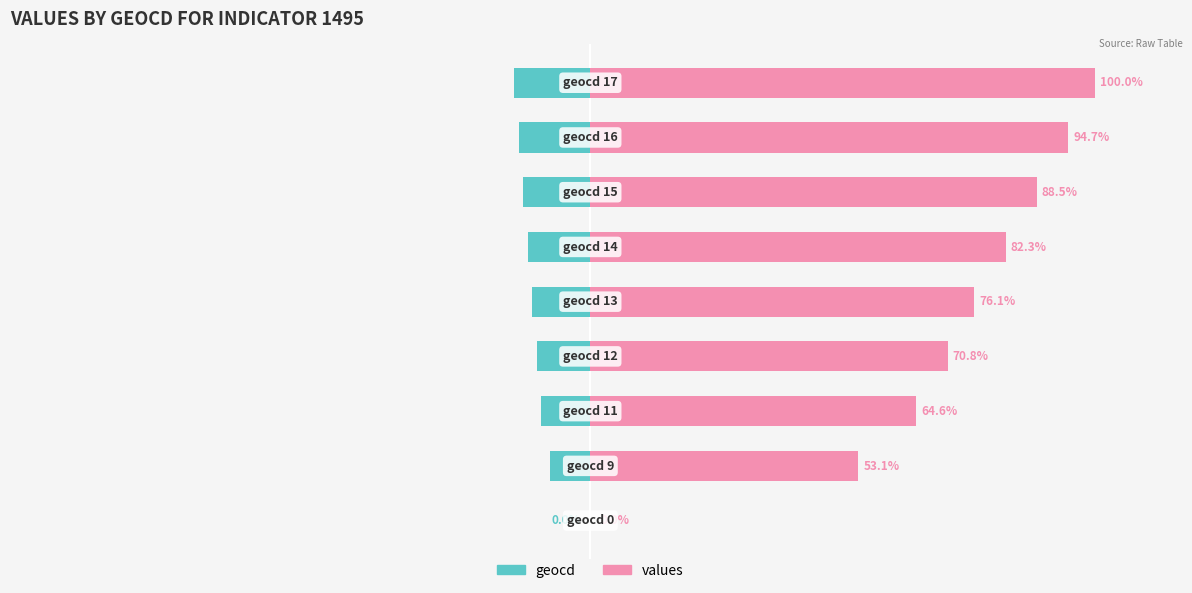

The values series shows 64.6 at 2. True or false?

True